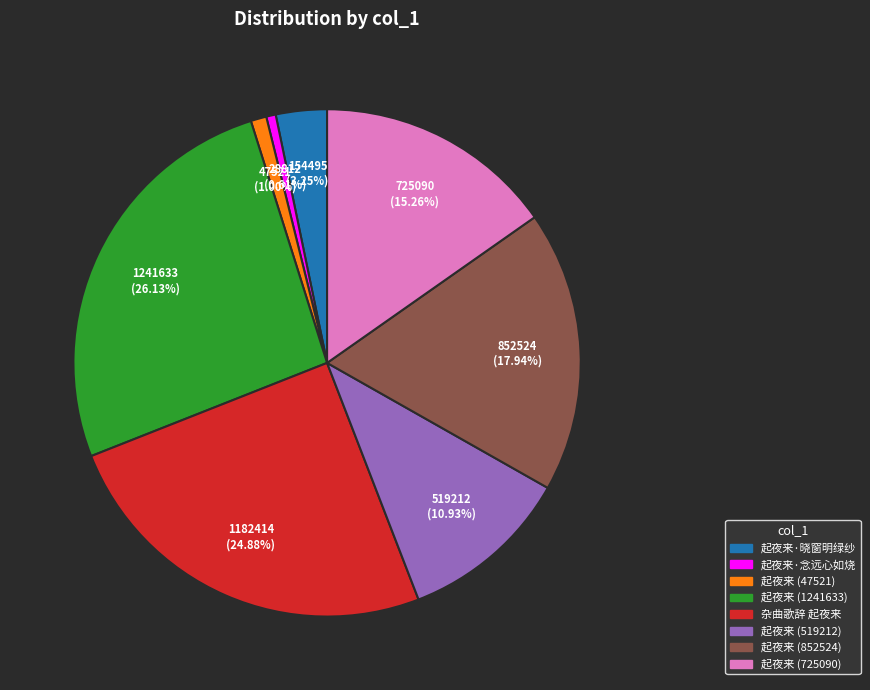

True or false: 起夜来 (47521) accounts for 15% of the total.

False